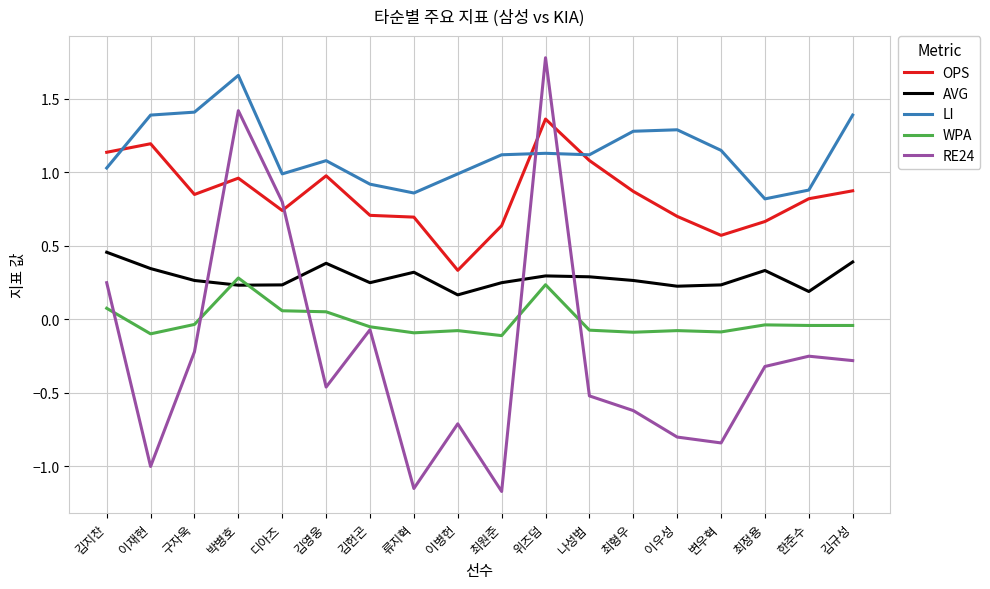

The value of AVG at 이병헌 is 0.2. True or false?

True